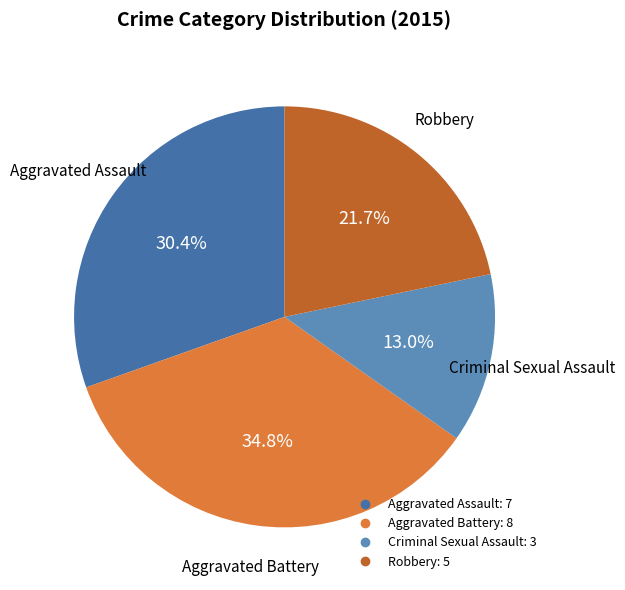

Which has a higher value, Criminal Sexual Assault or Robbery?

Robbery